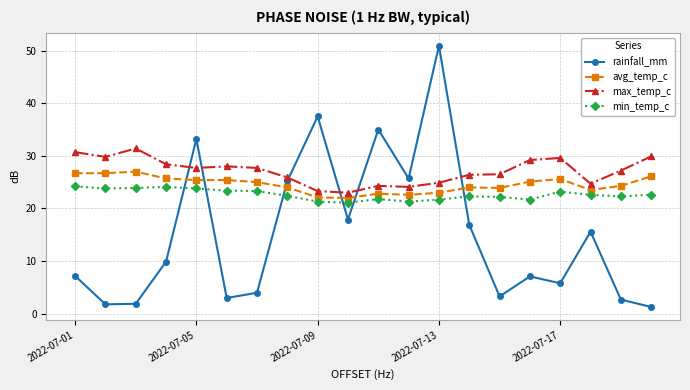

Which series has the widest spread of values?

rainfall_mm